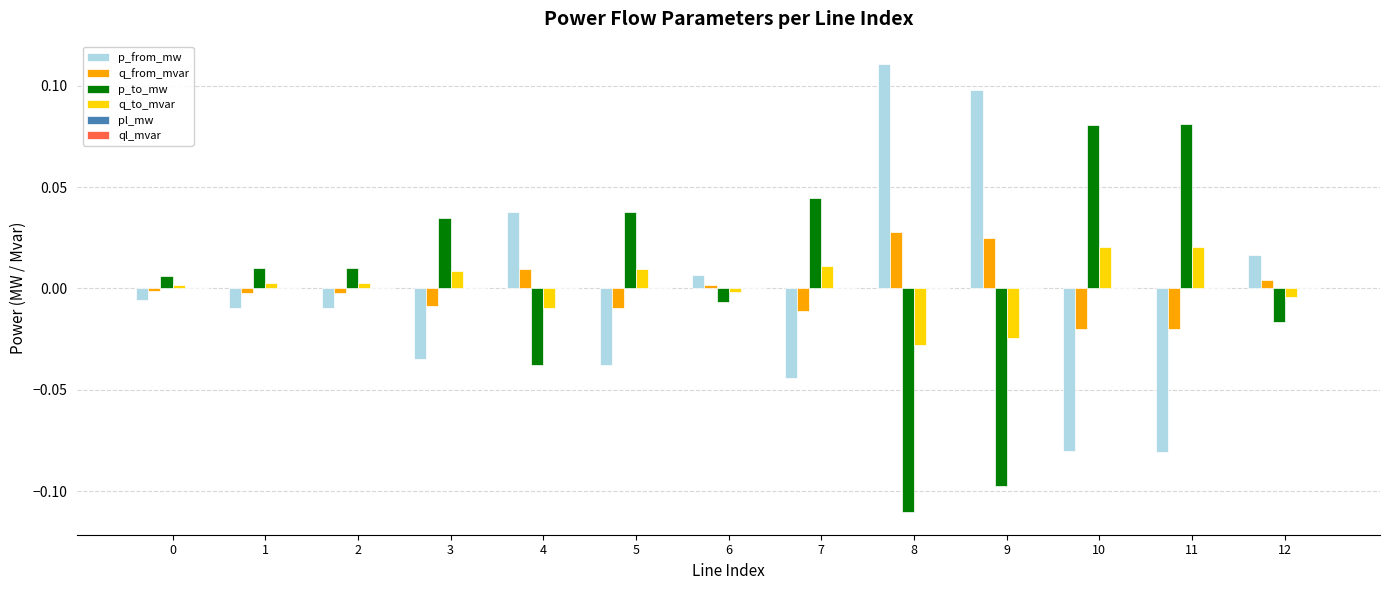

The p_from_mw series shows -0.1 at 10. True or false?

True